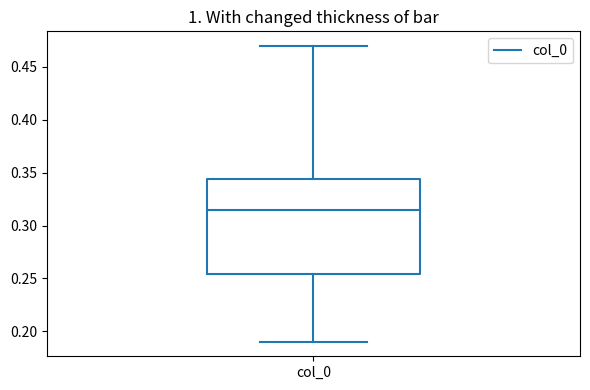

Read this box plot against the y-axis: the position of the median line, the range covered by the box, and the ends of both whiskers. The values are not printed on the chart, so give them approximately, as read against the axis.

median 0.315, box 0.255 to 0.345, whiskers 0.190 to 0.470